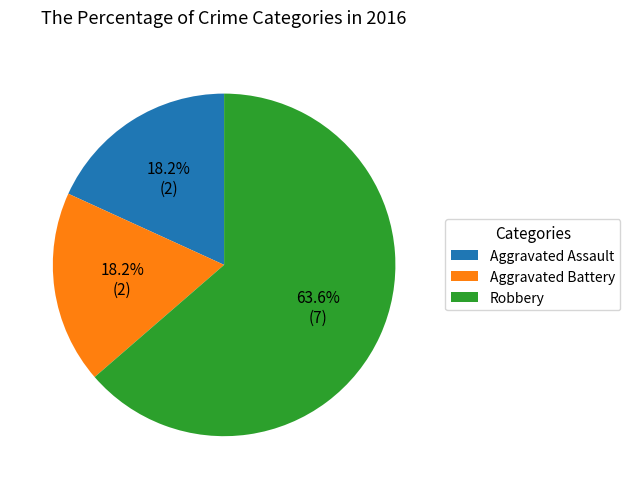

What portion of the pie excludes Aggravated Assault?

81.8%